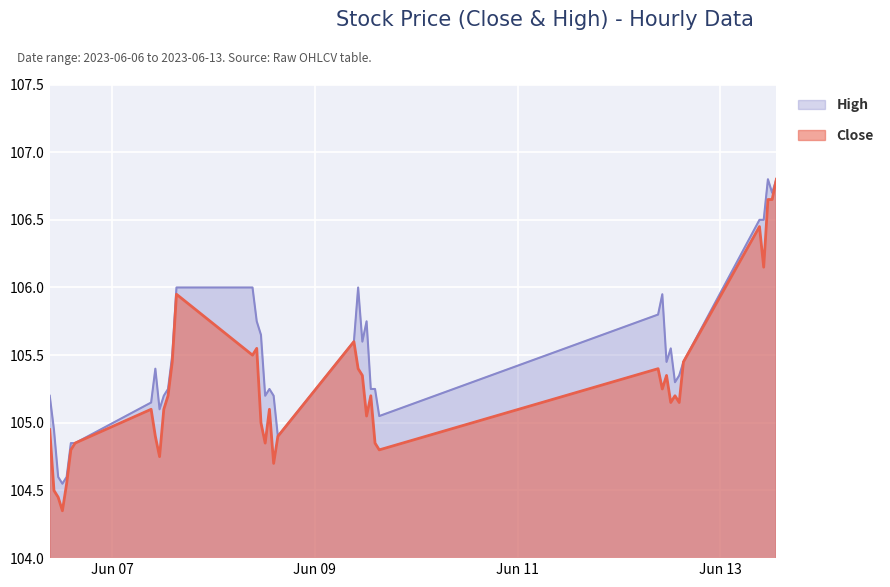

Reading left to right, extract all data points from this chart.

Close: 2023-06-06 09:15:00=104.9	2023-06-06 10:15:00=104.5	2023-06-06 11:15:00=104.4	2023-06-06 12:15:00=104.3	2023-06-06 13:15:00=104.6	2023-06-06 14:15:00=104.8	2023-06-06 15:15:00=104.8	2023-06-07 09:15:00=105.1	2023-06-07 10:15:00=104.9	2023-06-07 11:15:00=104.8	2023-06-07 12:15:00=105.1	2023-06-07 13:15:00=105.2	2023-06-07 14:15:00=105.4	2023-06-07 15:15:00=105.9	2023-06-08 09:15:00=105.5	2023-06-08 10:15:00=105.6	2023-06-08 11:15:00=105.0	2023-06-08 12:15:00=104.8	2023-06-08 13:15:00=105.1	2023-06-08 14:15:00=104.7	2023-06-08 15:15:00=104.9	2023-06-09 09:15:00=105.6	2023-06-09 10:15:00=105.4	2023-06-09 11:15:00=105.3	2023-06-09 12:15:00=105.1	2023-06-09 13:15:00=105.2	2023-06-09 14:15:00=104.8	2023-06-09 15:15:00=104.8	2023-06-12 09:15:00=105.4	2023-06-12 10:15:00=105.2	2023-06-12 11:15:00=105.3	2023-06-12 12:15:00=105.2	2023-06-12 13:15:00=105.2	2023-06-12 14:15:00=105.2	2023-06-12 15:15:00=105.4	2023-06-13 09:15:00=106.4	2023-06-13 10:15:00=106.2	2023-06-13 11:15:00=106.7	2023-06-13 12:15:00=106.7	2023-06-13 13:15:00=106.8
High: 2023-06-06 09:15:00=105.2	2023-06-06 10:15:00=104.9	2023-06-06 11:15:00=104.6	2023-06-06 12:15:00=104.6	2023-06-06 13:15:00=104.6	2023-06-06 14:15:00=104.8	2023-06-06 15:15:00=104.8	2023-06-07 09:15:00=105.2	2023-06-07 10:15:00=105.4	2023-06-07 11:15:00=105.1	2023-06-07 12:15:00=105.2	2023-06-07 13:15:00=105.2	2023-06-07 14:15:00=105.5	2023-06-07 15:15:00=106.0	2023-06-08 09:15:00=106.0	2023-06-08 10:15:00=105.8	2023-06-08 11:15:00=105.7	2023-06-08 12:15:00=105.2	2023-06-08 13:15:00=105.2	2023-06-08 14:15:00=105.2	2023-06-08 15:15:00=104.9	2023-06-09 09:15:00=105.6	2023-06-09 10:15:00=106.0	2023-06-09 11:15:00=105.6	2023-06-09 12:15:00=105.8	2023-06-09 13:15:00=105.2	2023-06-09 14:15:00=105.2	2023-06-09 15:15:00=105.1	2023-06-12 09:15:00=105.8	2023-06-12 10:15:00=105.9	2023-06-12 11:15:00=105.4	2023-06-12 12:15:00=105.6	2023-06-12 13:15:00=105.3	2023-06-12 14:15:00=105.3	2023-06-12 15:15:00=105.4	2023-06-13 09:15:00=106.5	2023-06-13 10:15:00=106.5	2023-06-13 11:15:00=106.8	2023-06-13 12:15:00=106.7	2023-06-13 13:15:00=106.8